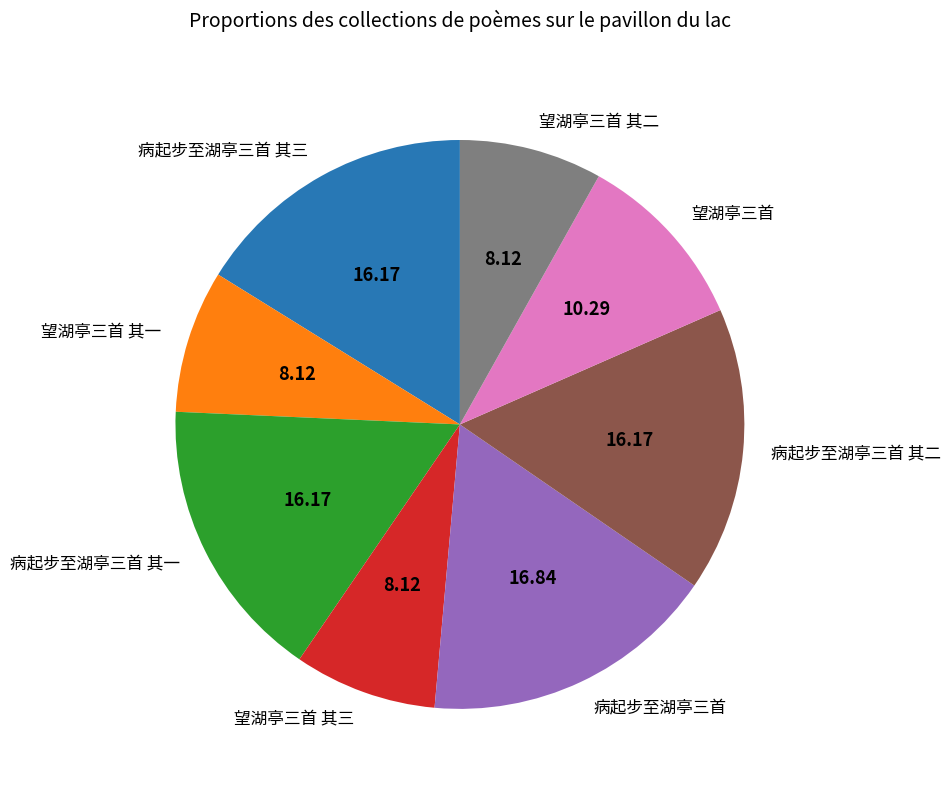

How many slices are in this pie chart?

8